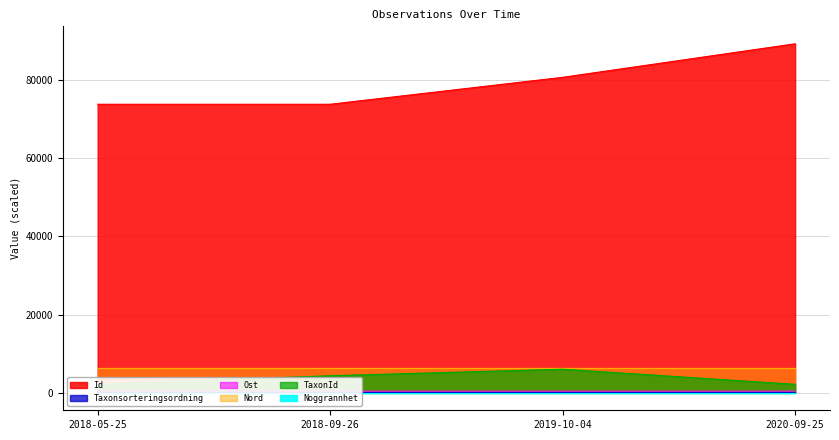

Where is Id nearest to the value 81418?

2019-10-04